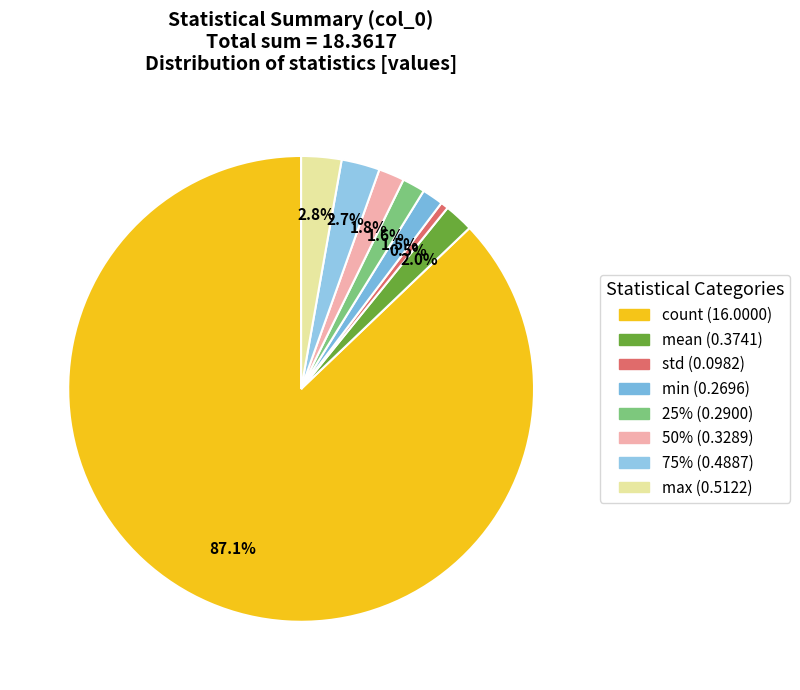

What is the change in value from min to max?

+0.2